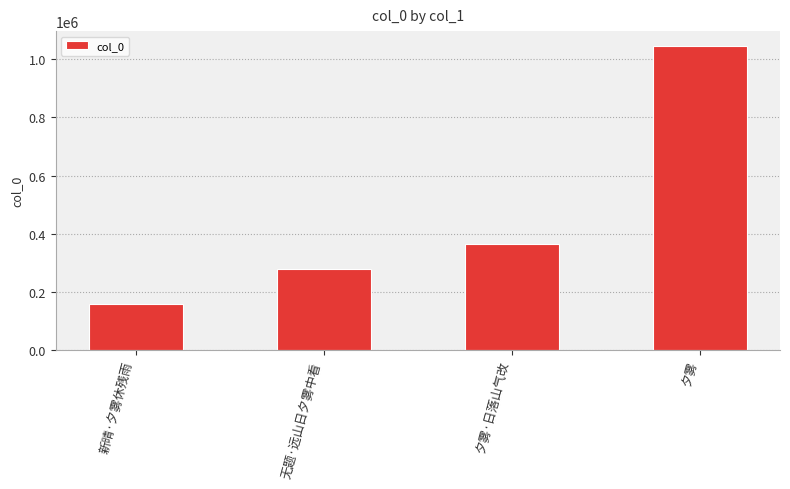

What is the average value?

461885